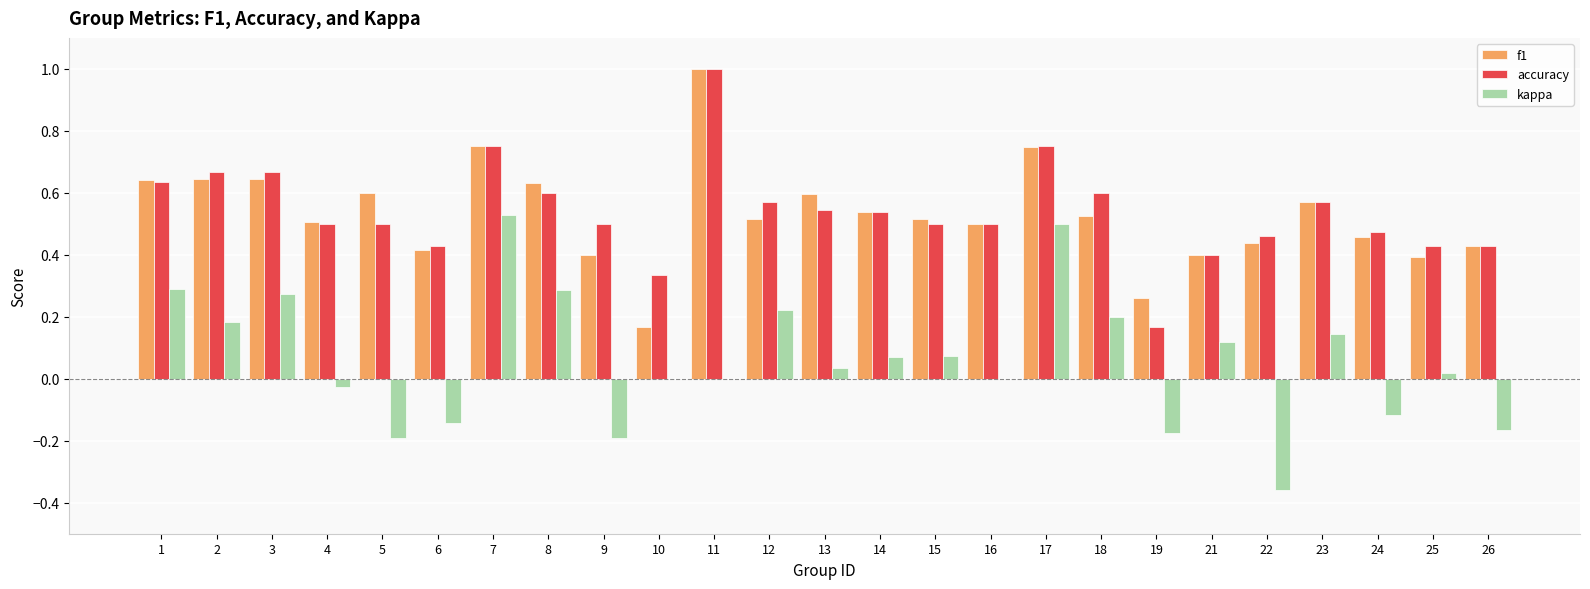

The value of f1 at 13 is 1.0. True or false?

False